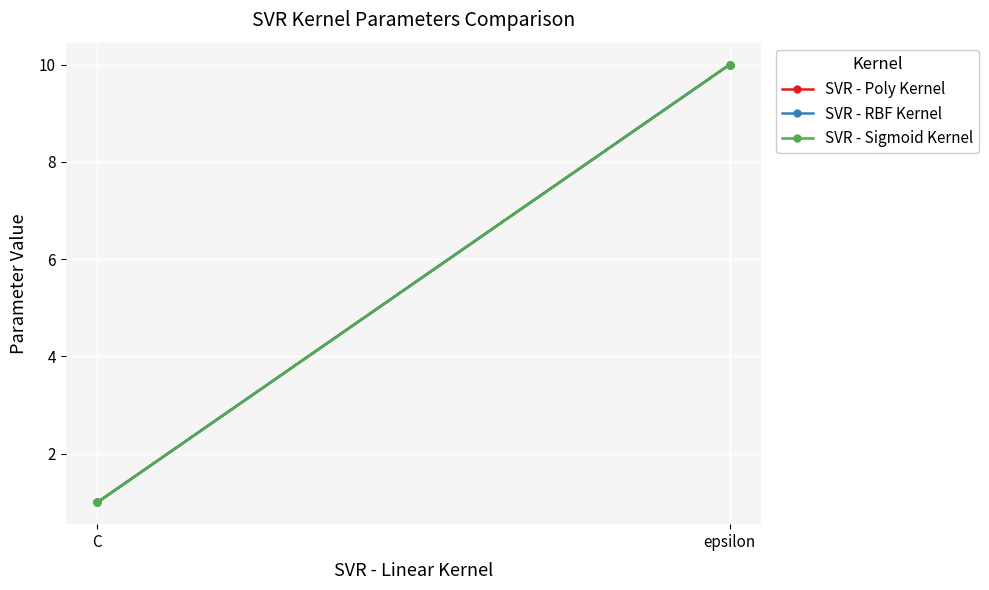

The SVR - Sigmoid Kernel series shows 16 at epsilon. True or false?

False